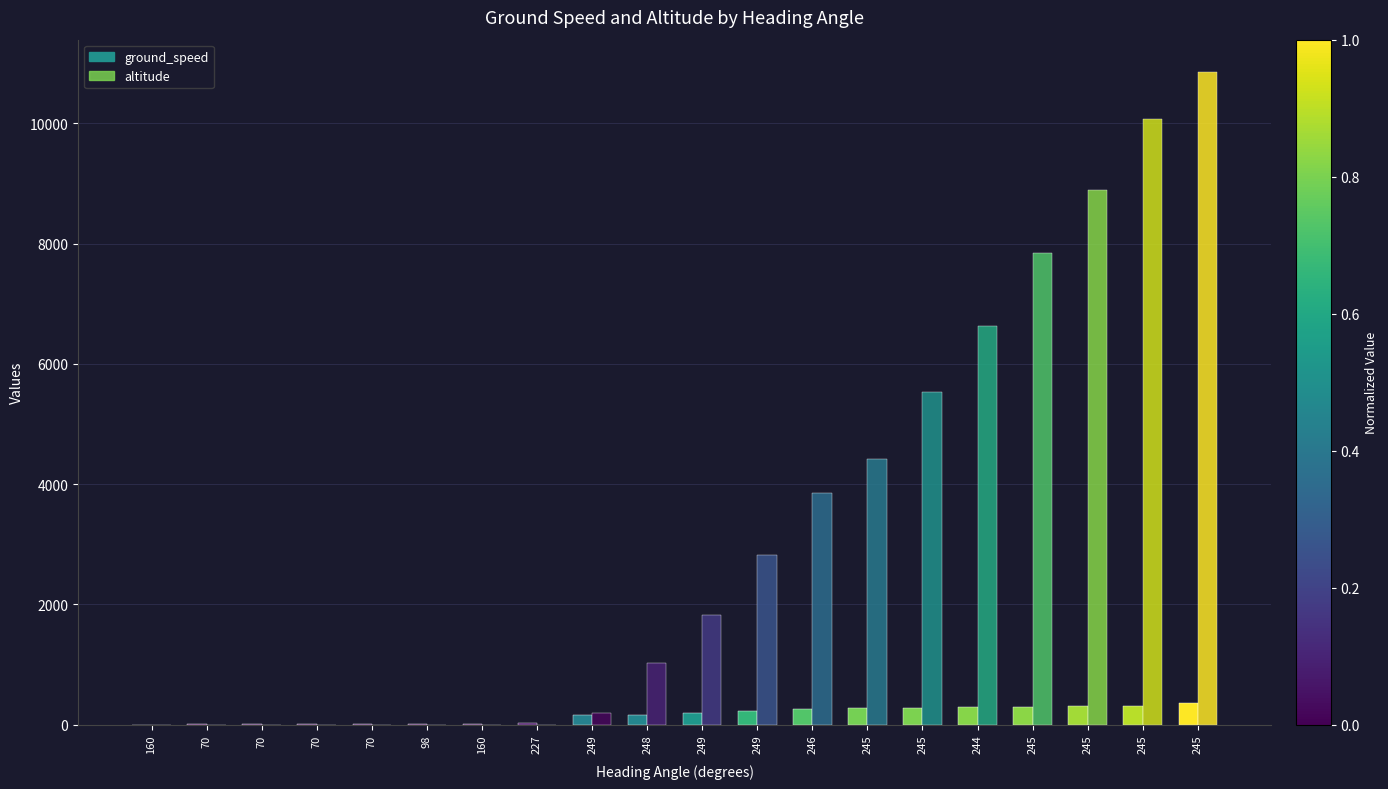

Which series has the largest range (max minus min)?

altitude